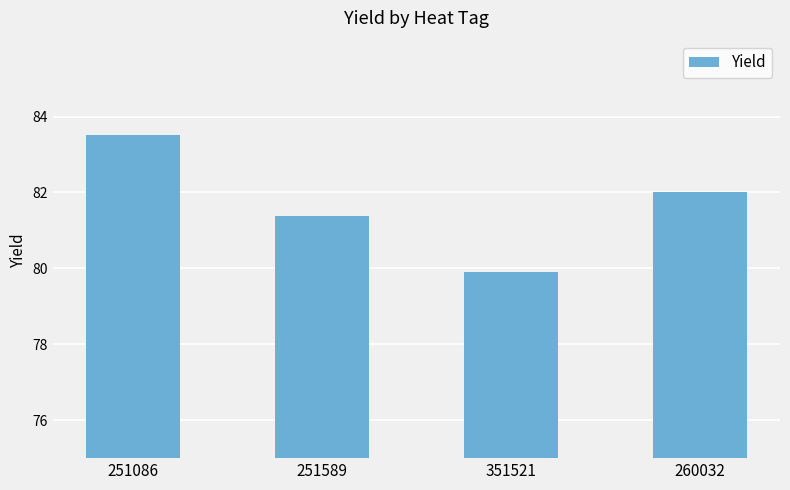

What is the average value?

81.7